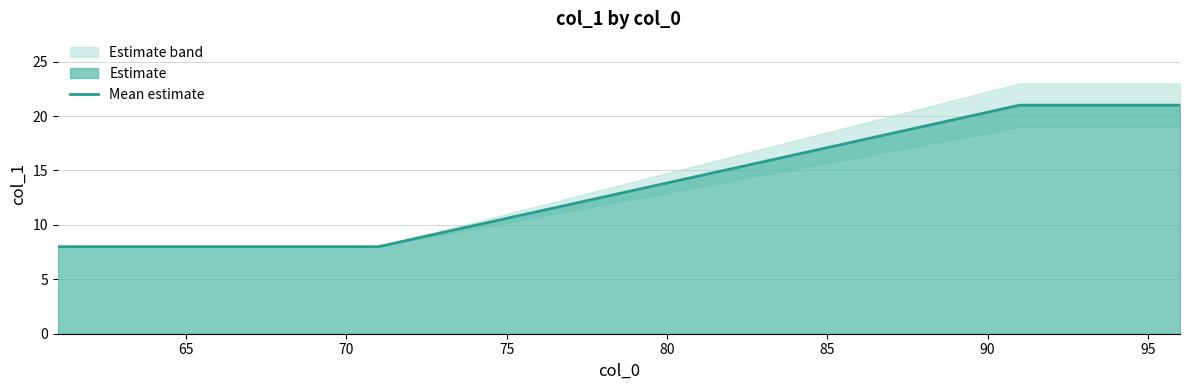

What is the maximum value for Mean estimate?

21